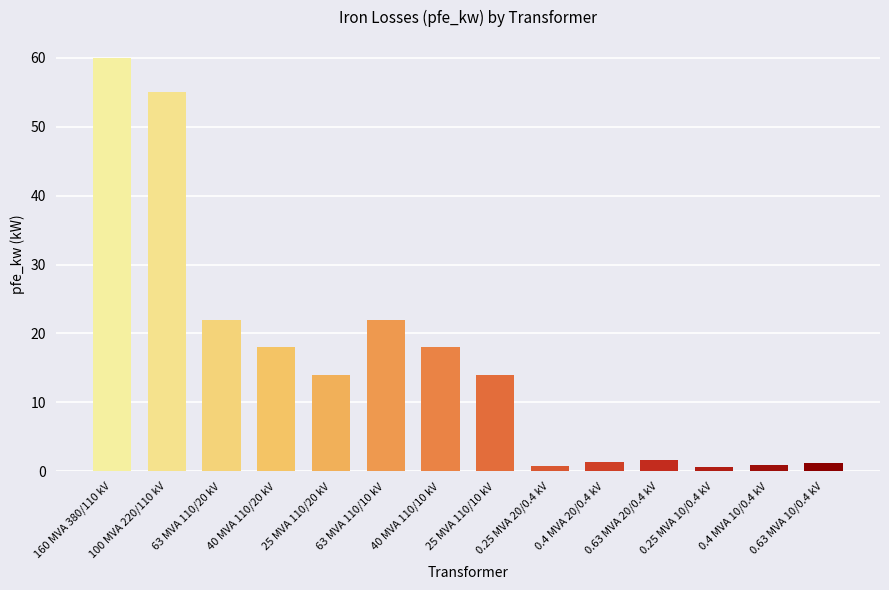

What value does the data have at 0.4 MVA 20/0.4 kV?

1.4